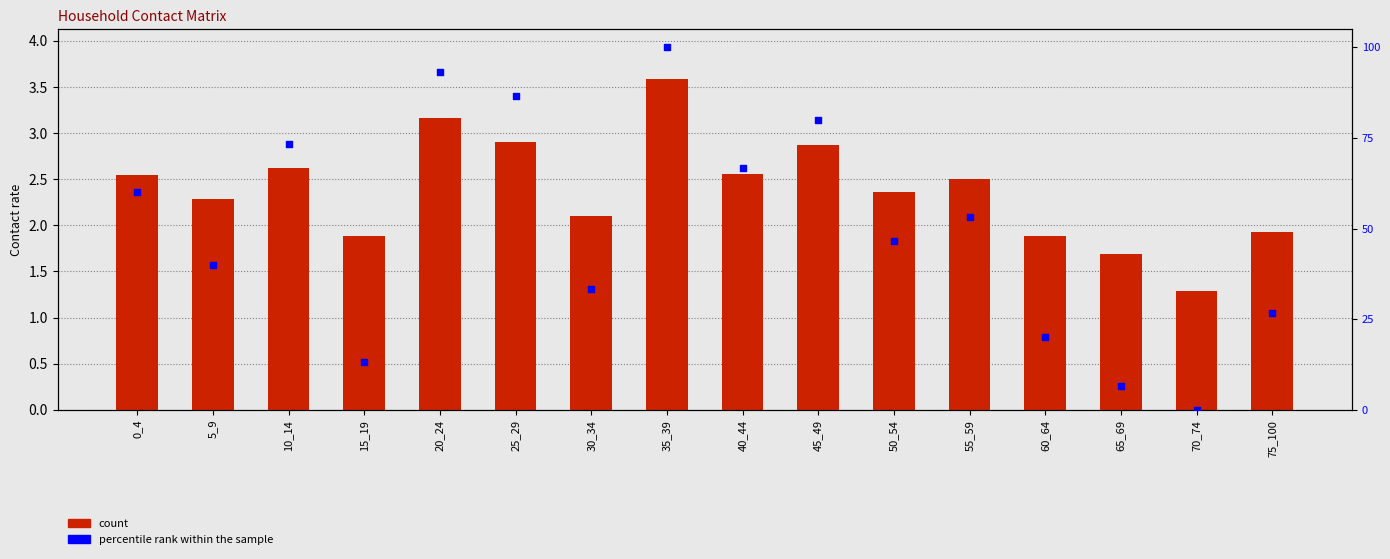

Is the value of count at 50_54 greater than the value of percentile rank within the sample at 30_34?

No